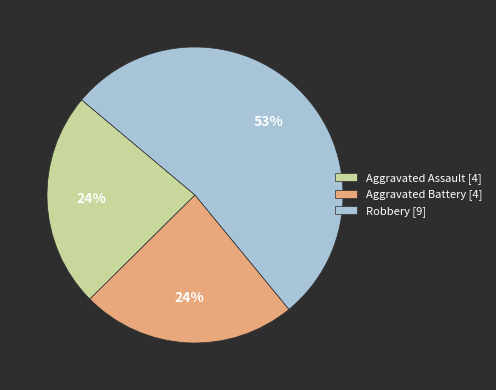

How many slices are in this pie chart?

3